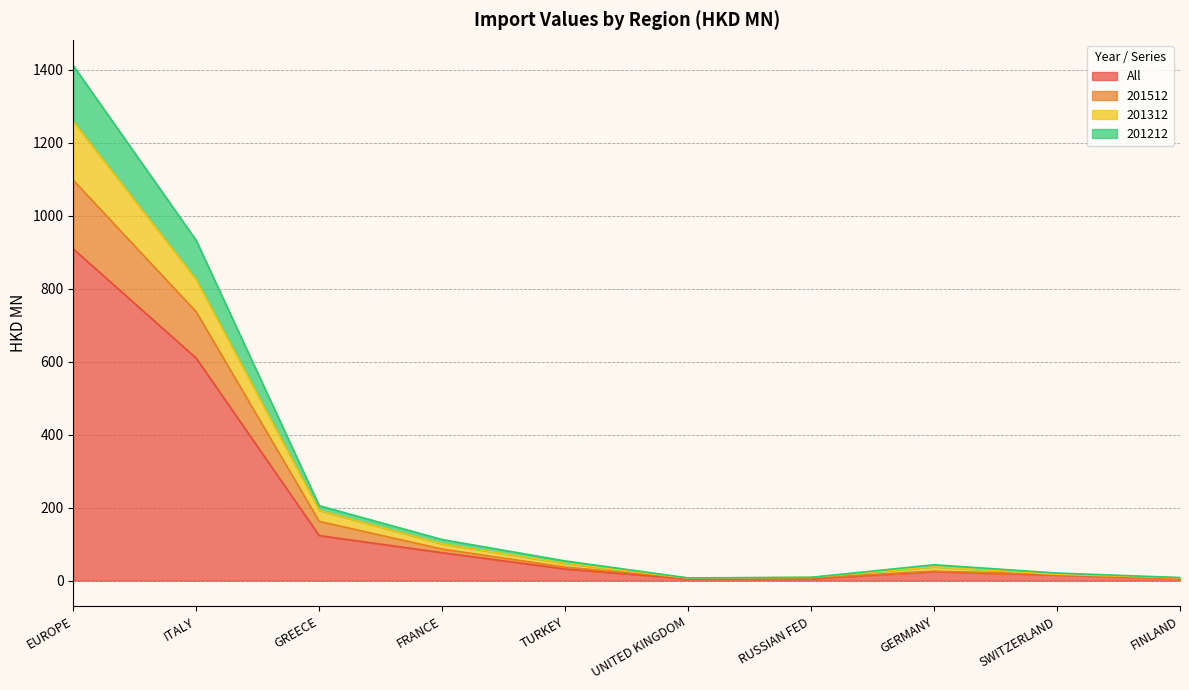

What value does the All series have at EUROPE?

909.1